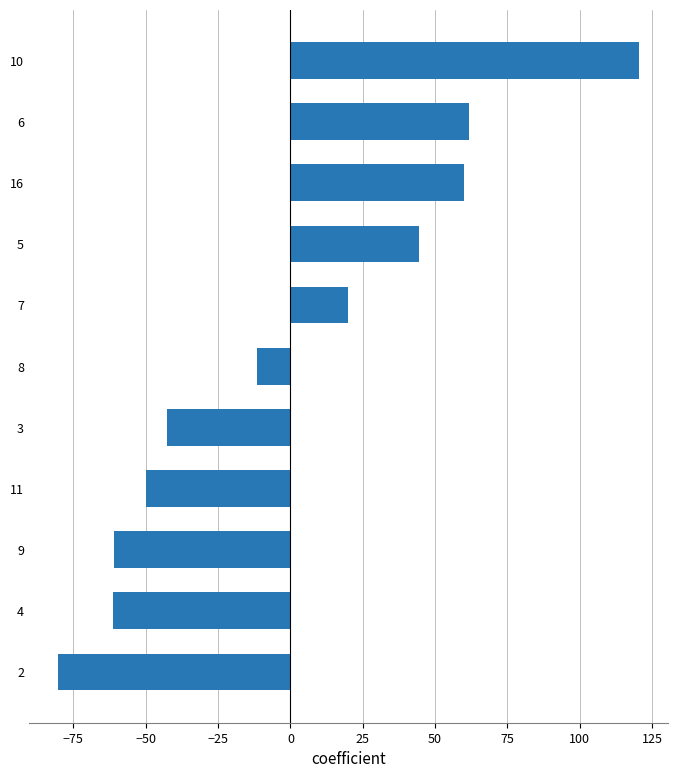

What is the greatest value displayed?

120.5